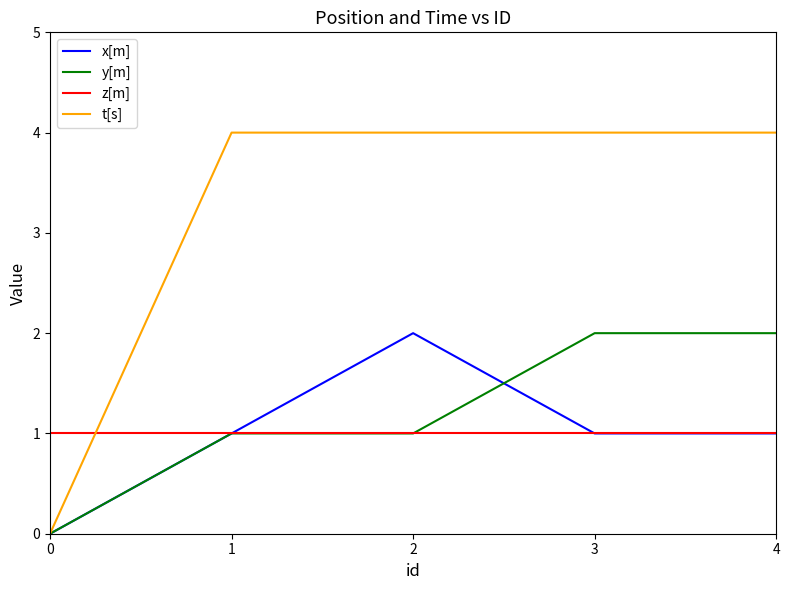

What is the sum of all y[m] values?

6